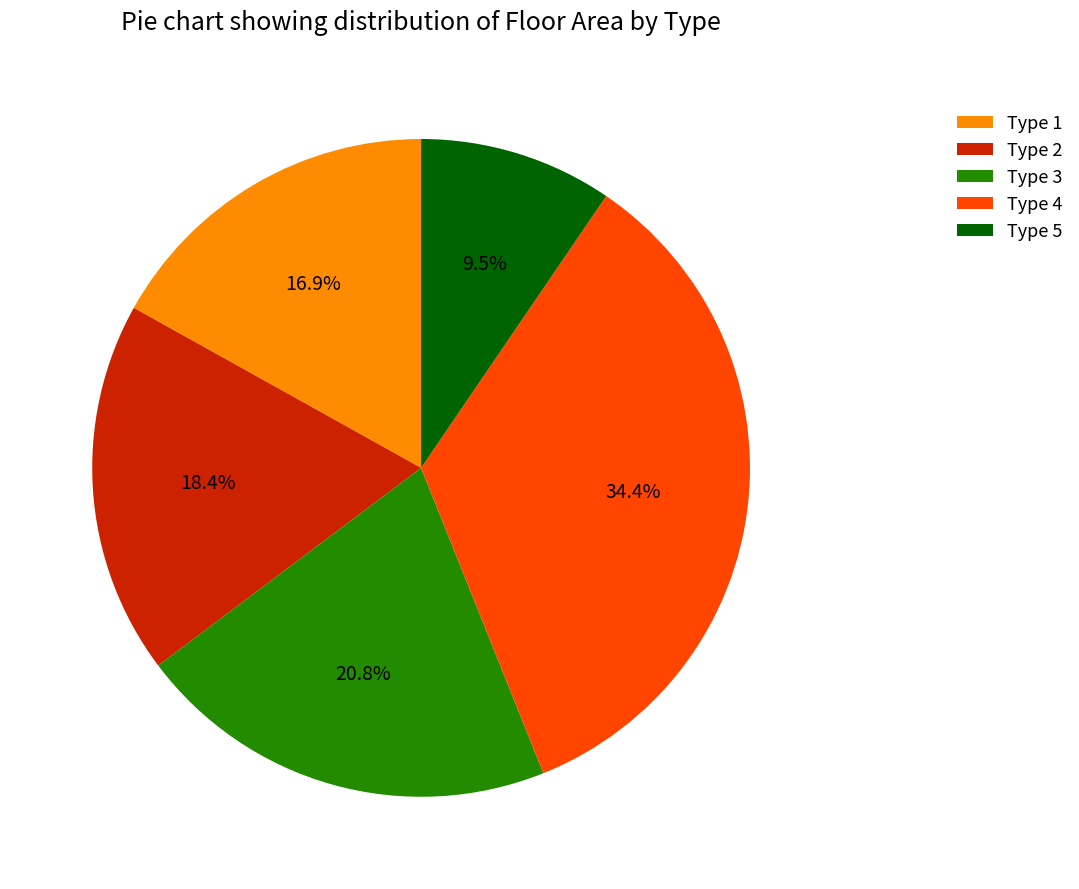

Is there any slice that represents more than half of the pie?

No